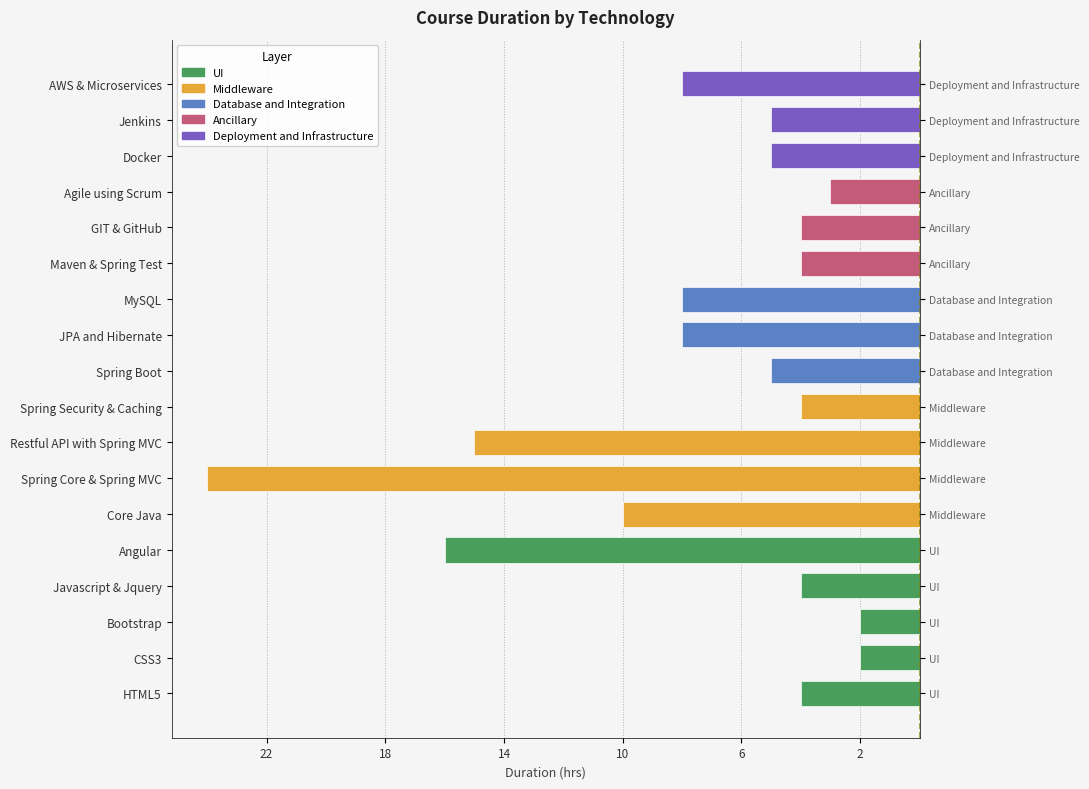

How many data points are less than -5?

7